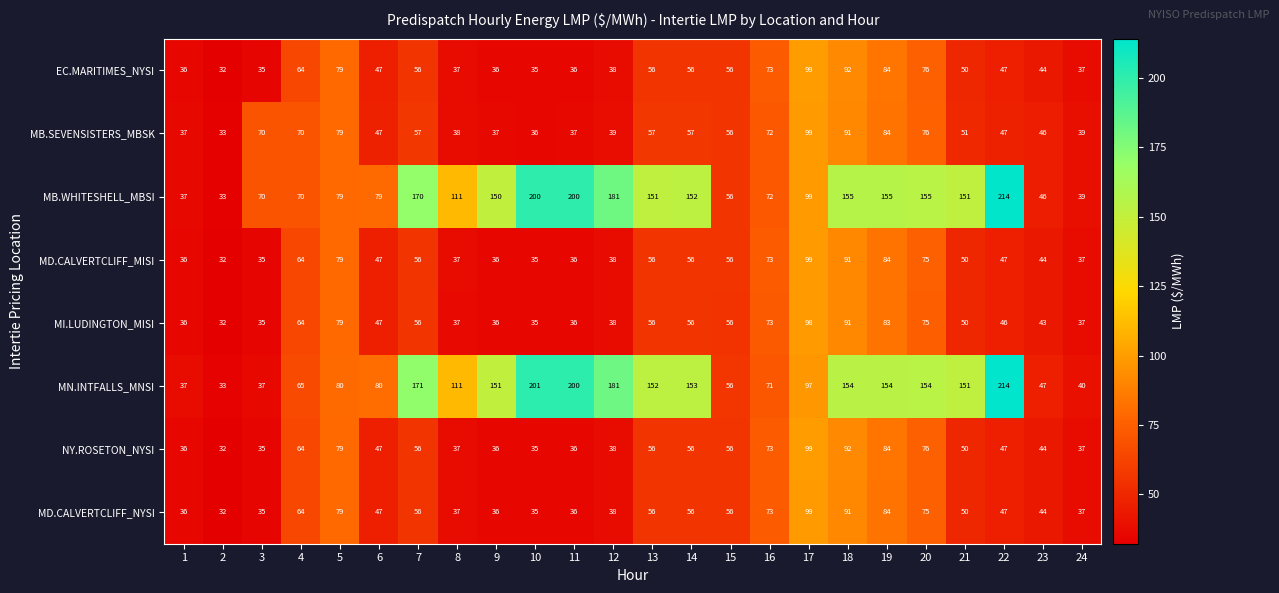

What is the difference between the highest and lowest values at 13?

96